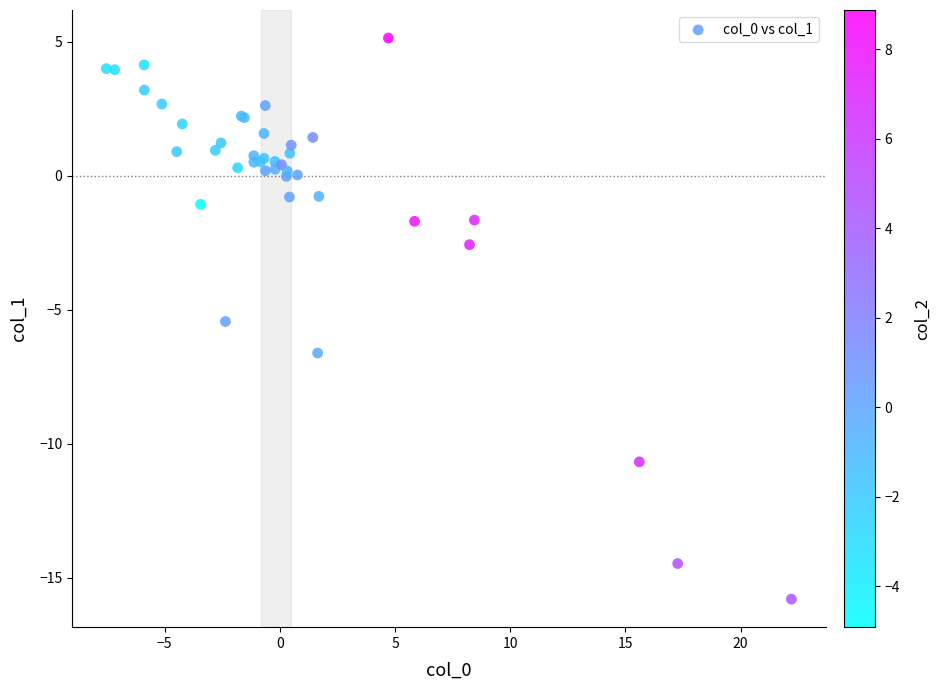

What Y value in the scatter plot is closest to -5?

-5.4